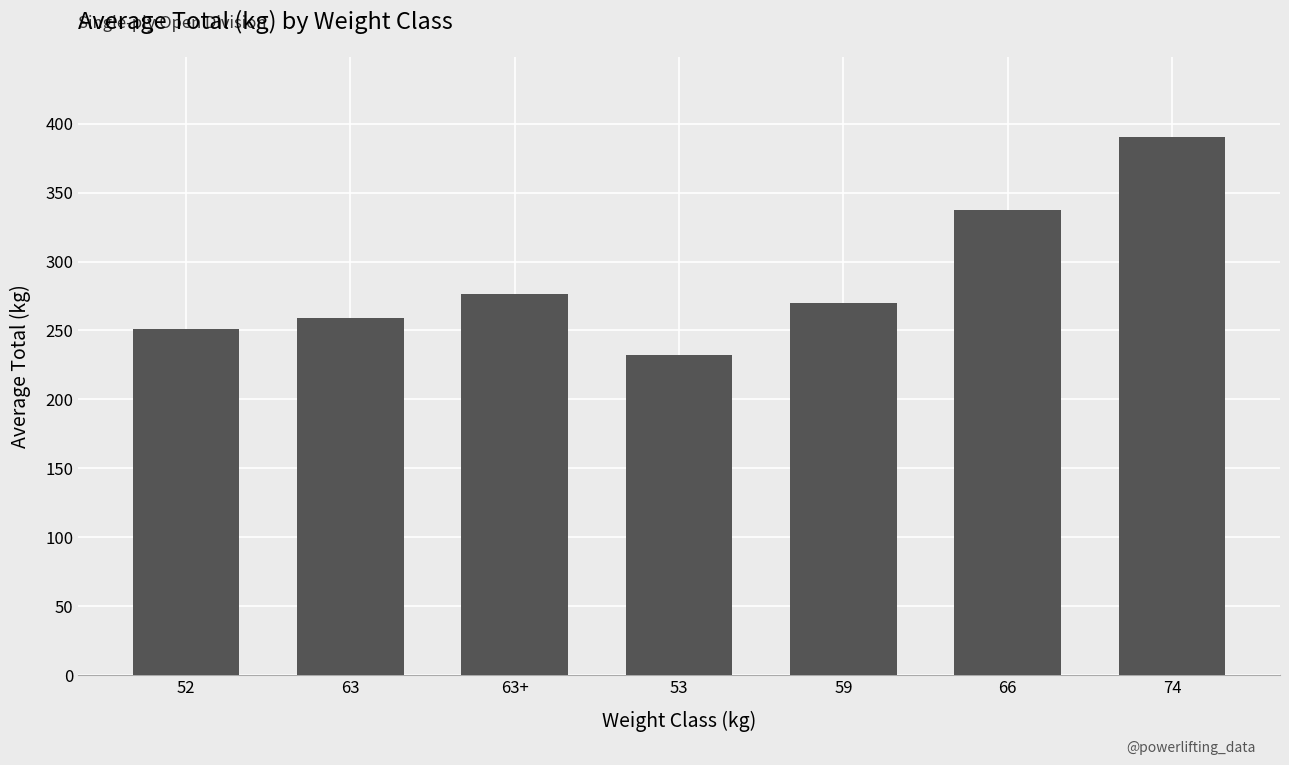

Approximately how many times larger is the value at 59 compared to 66?

0.8